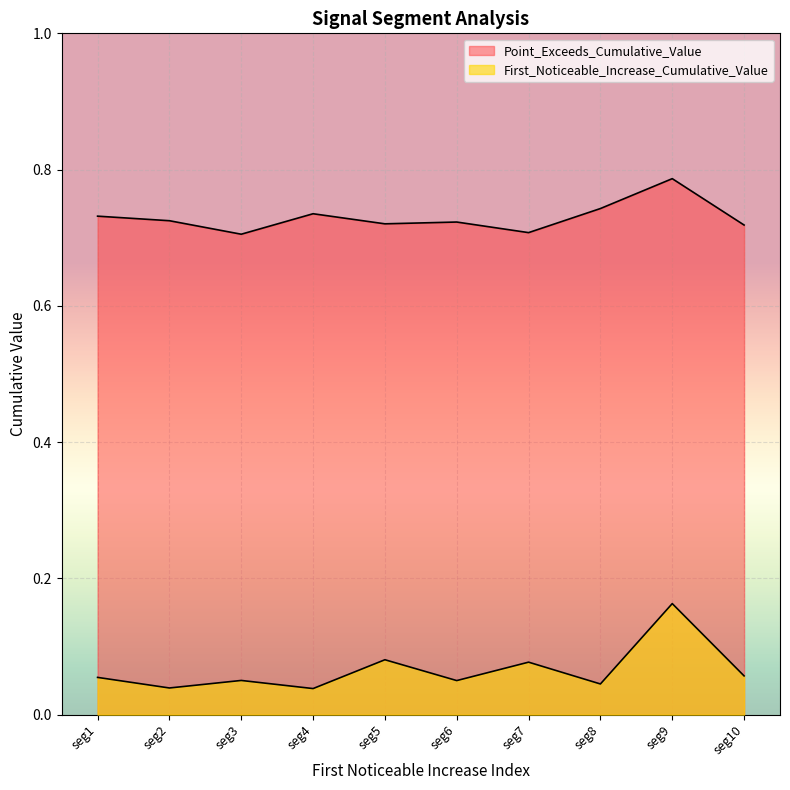

In First_Noticeable_Increase_Cumulative_Value, how many points are lower than both neighbors (excluding endpoints)?

4